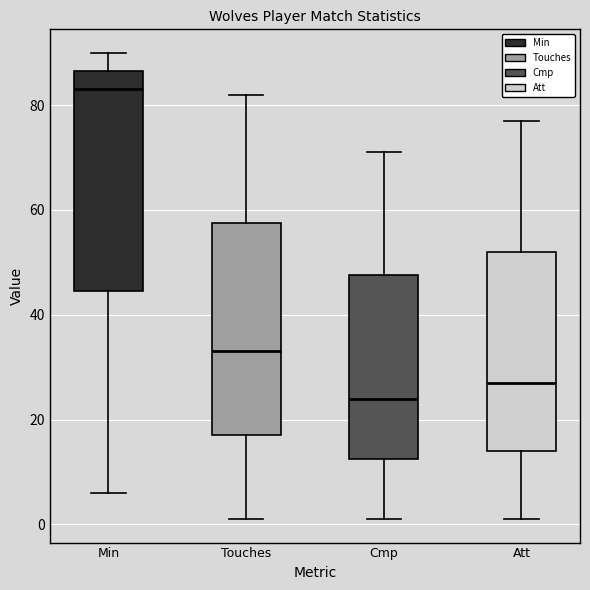

Which box has the highest median line?

Min